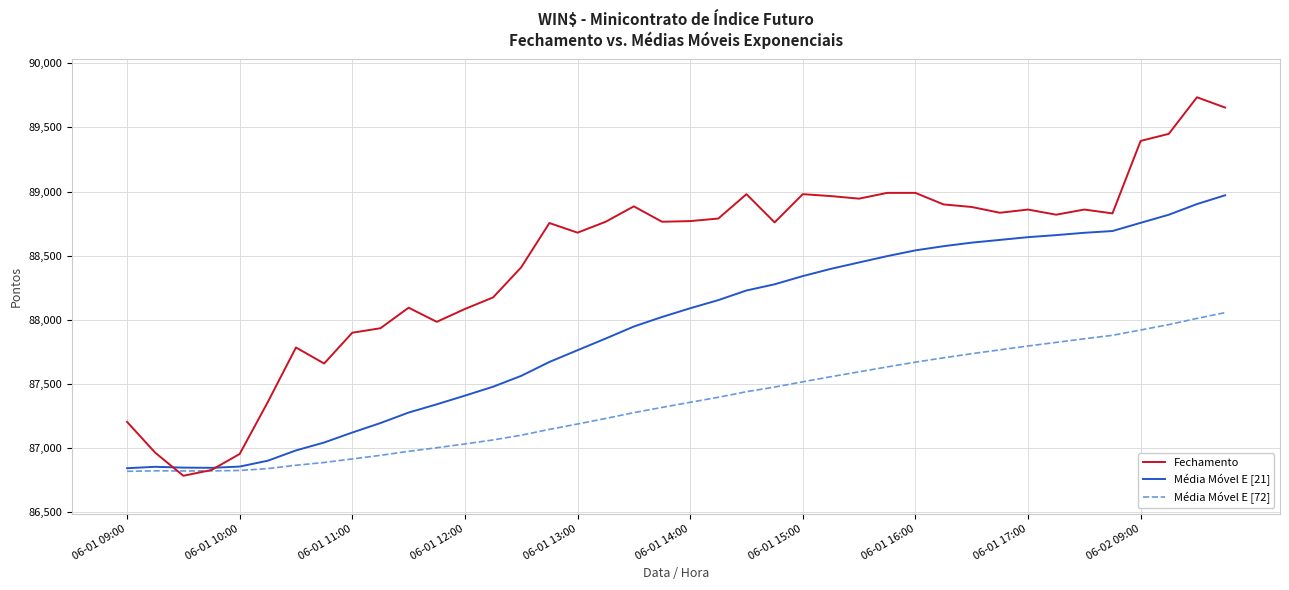

What is the difference between the second highest and minimum values in the Média Móvel E [21] series?

2058.8